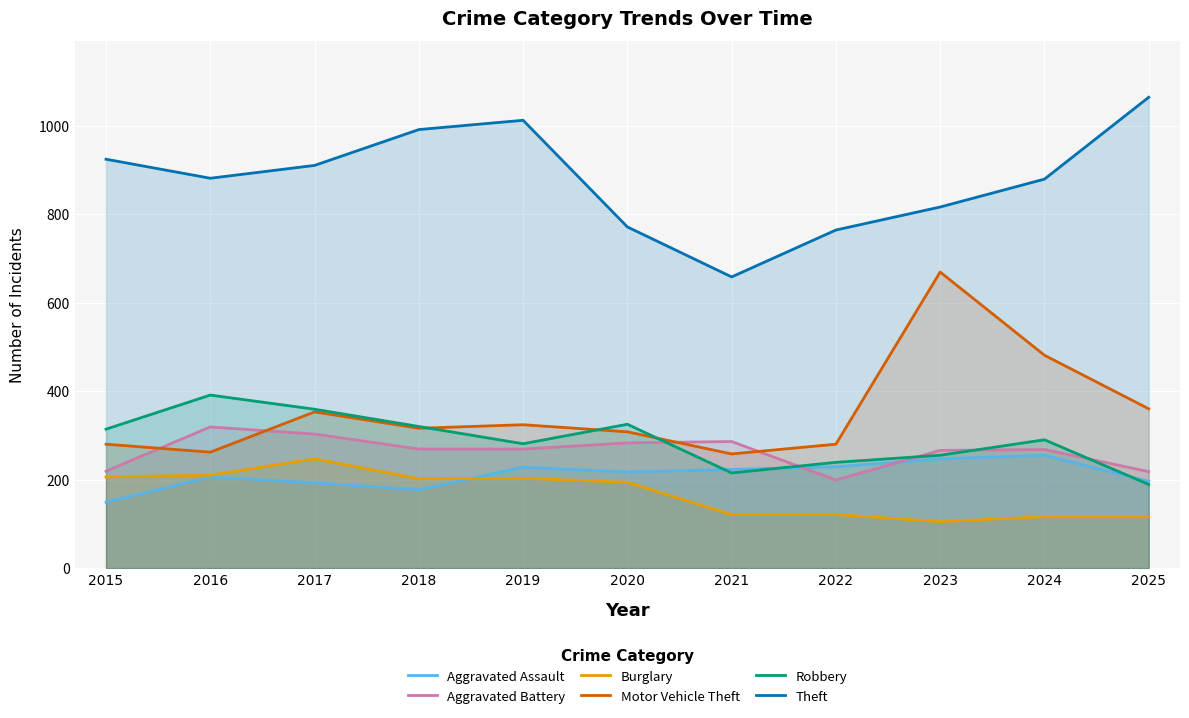

What is the difference between the Robbery values at 2025 and 2016?

202